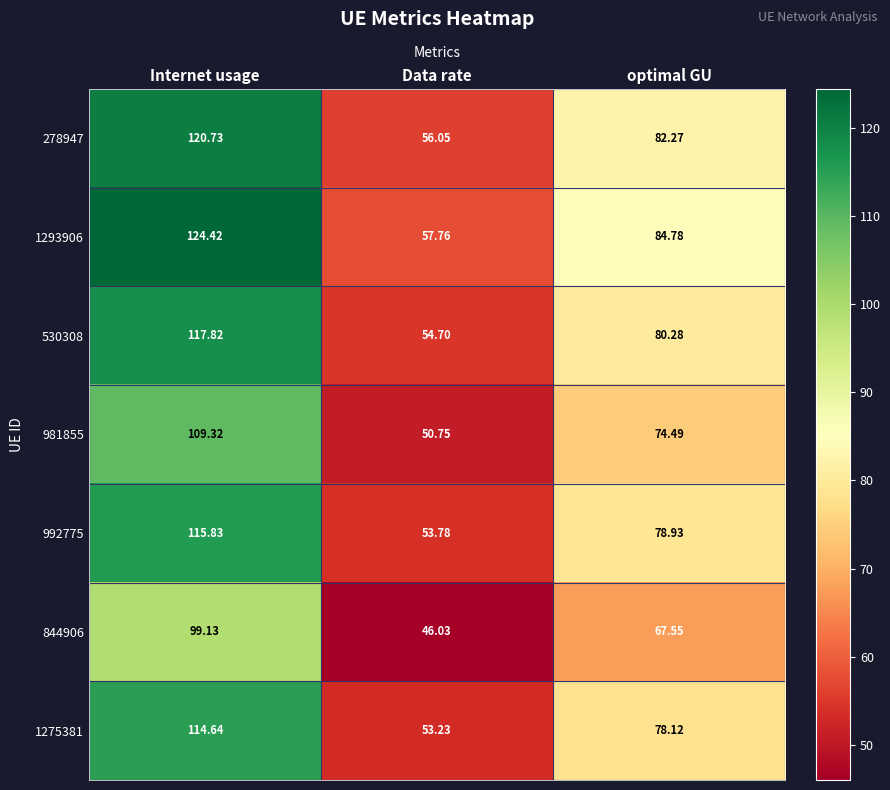

At which label does 992775 first exceed 78?

Internet usage